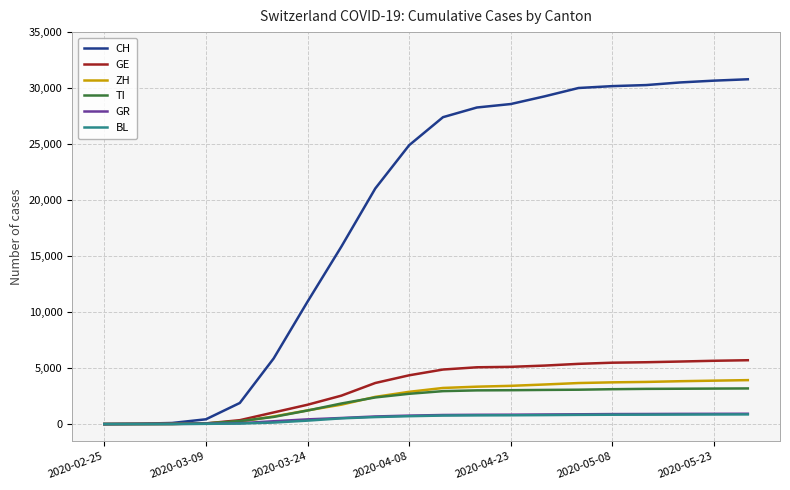

What are all the series names shown in the legend?

CH, GE, ZH, TI, GR, BL